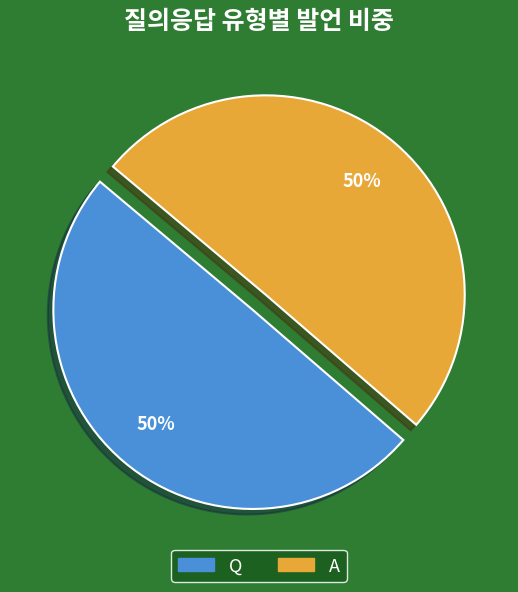

What is the ratio of the value at Q to the value at A?

1.0